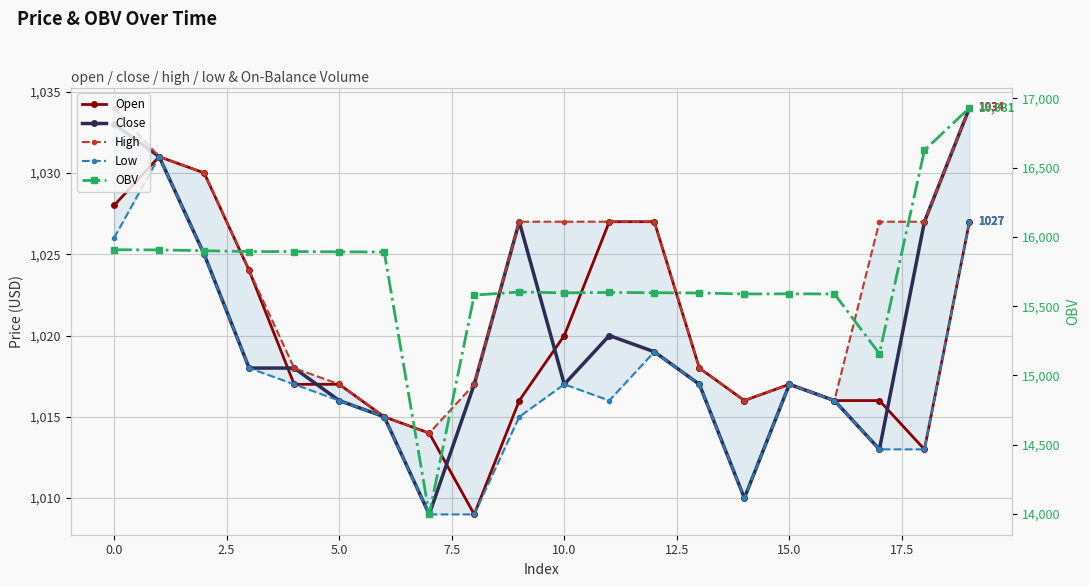

How many lines are shown in the chart?

5